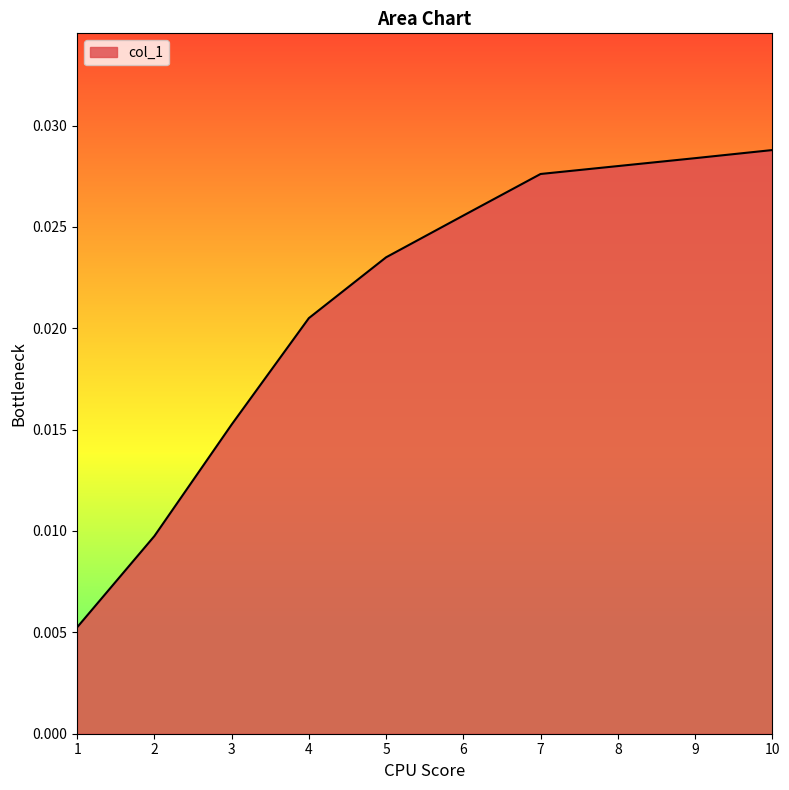

Between 7 and 4, which is larger?

7